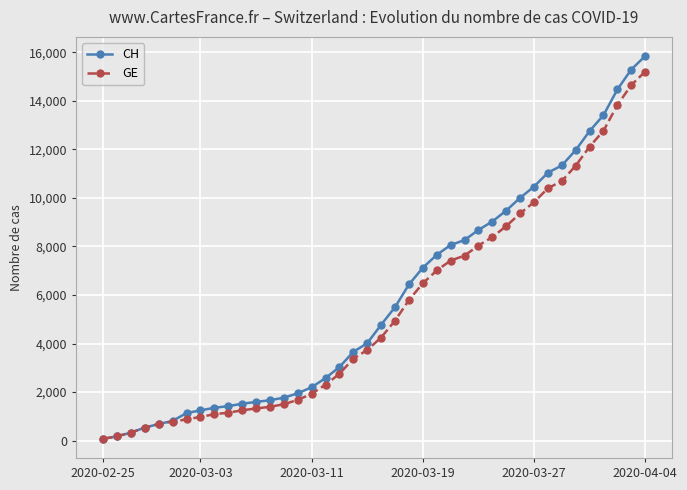

Which series has the largest range (max minus min)?

CH